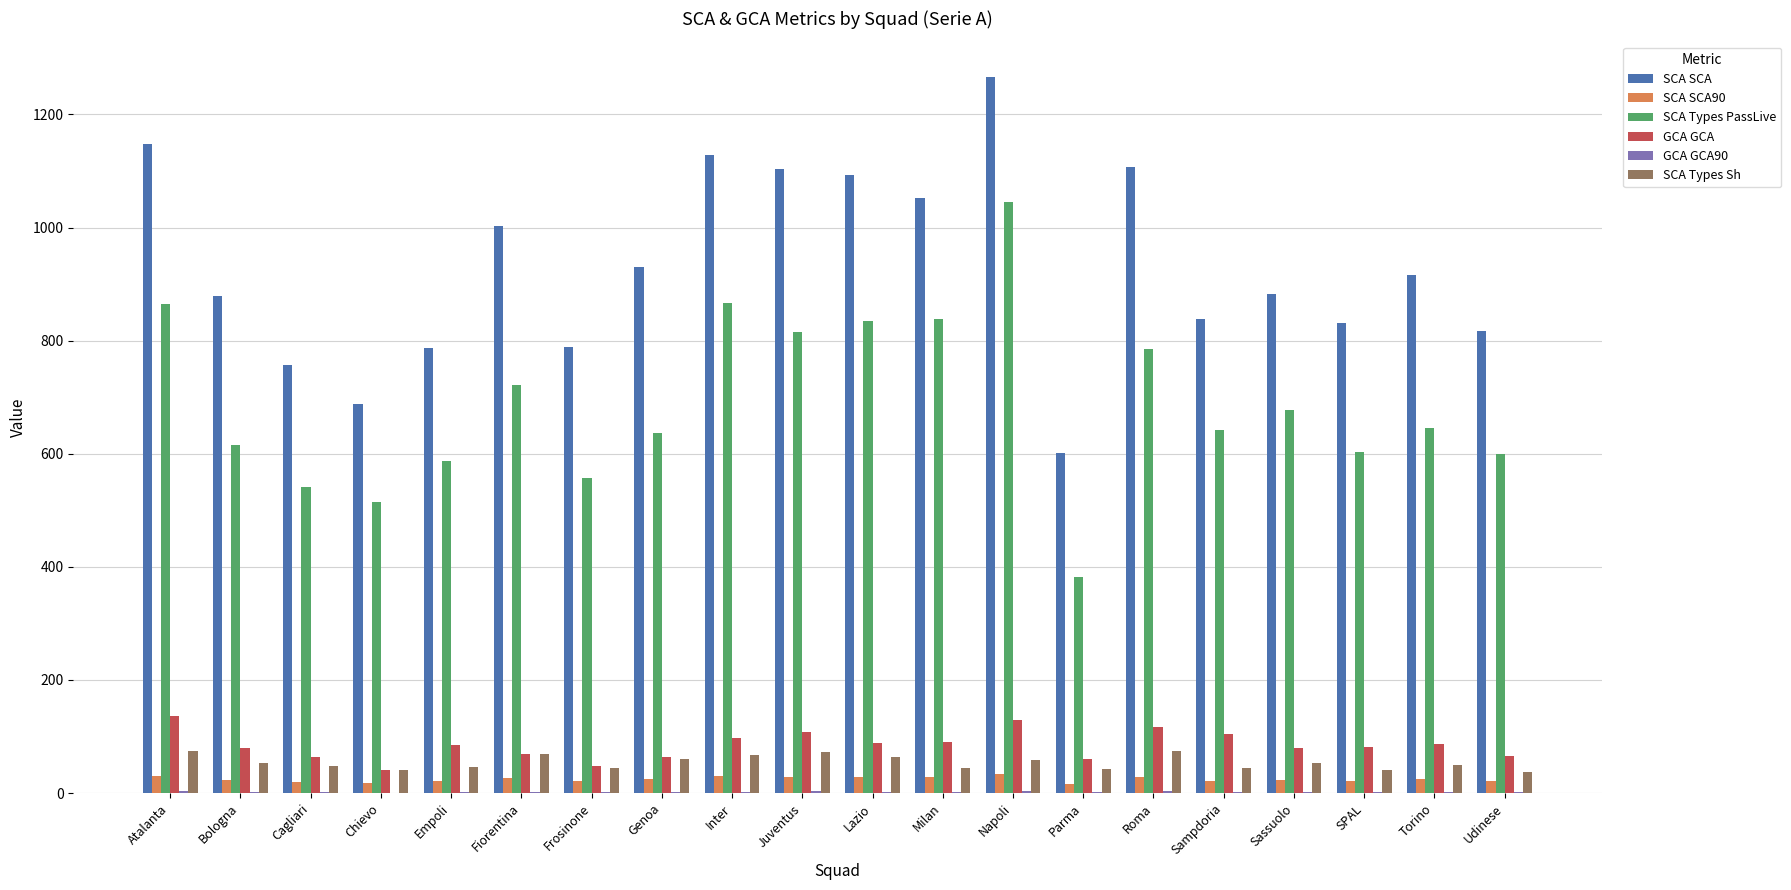

Which series has the largest total across all categories?

SCA SCA